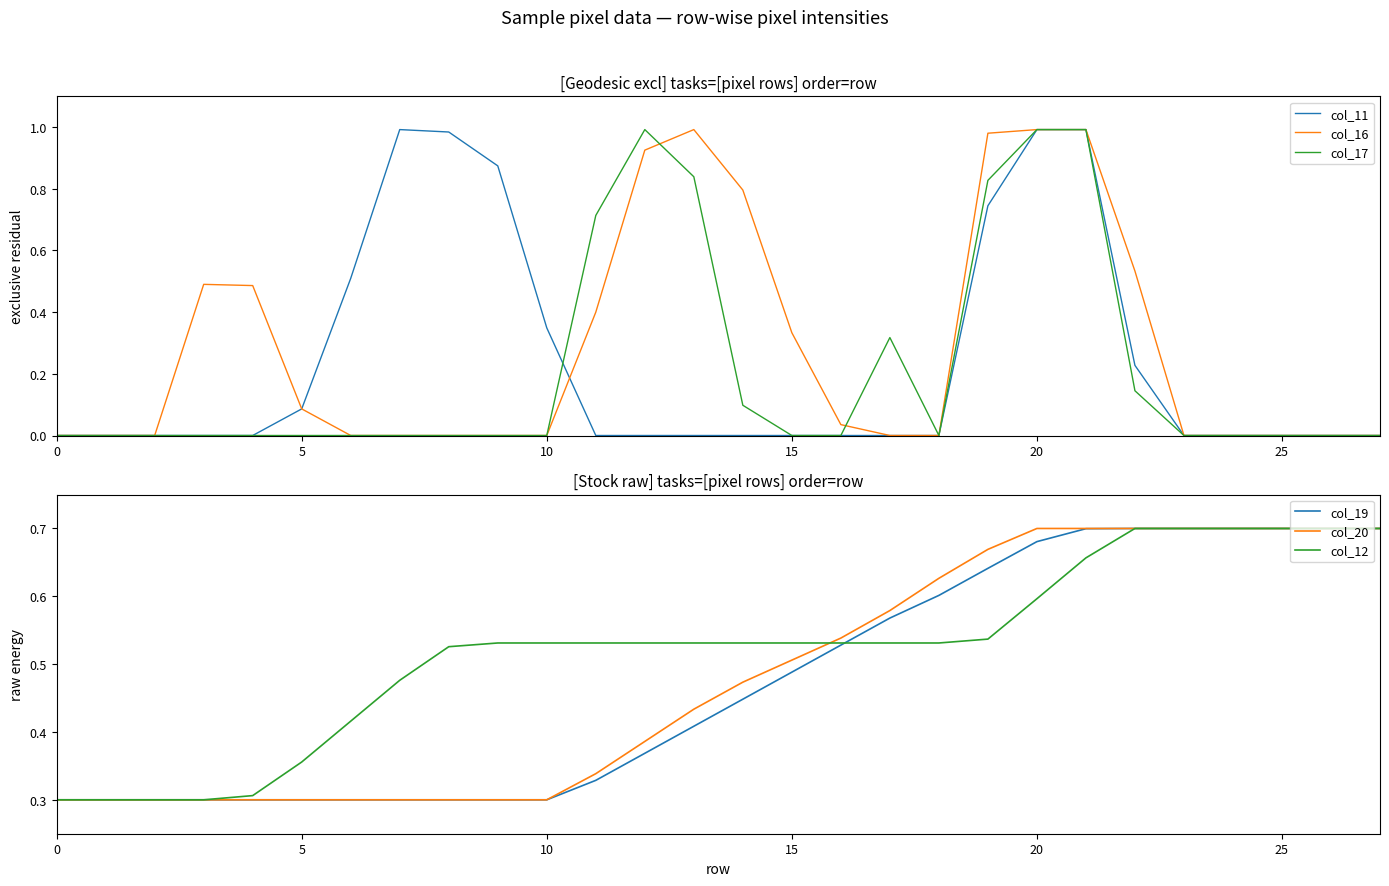

What is the greatest value displayed?

1.0